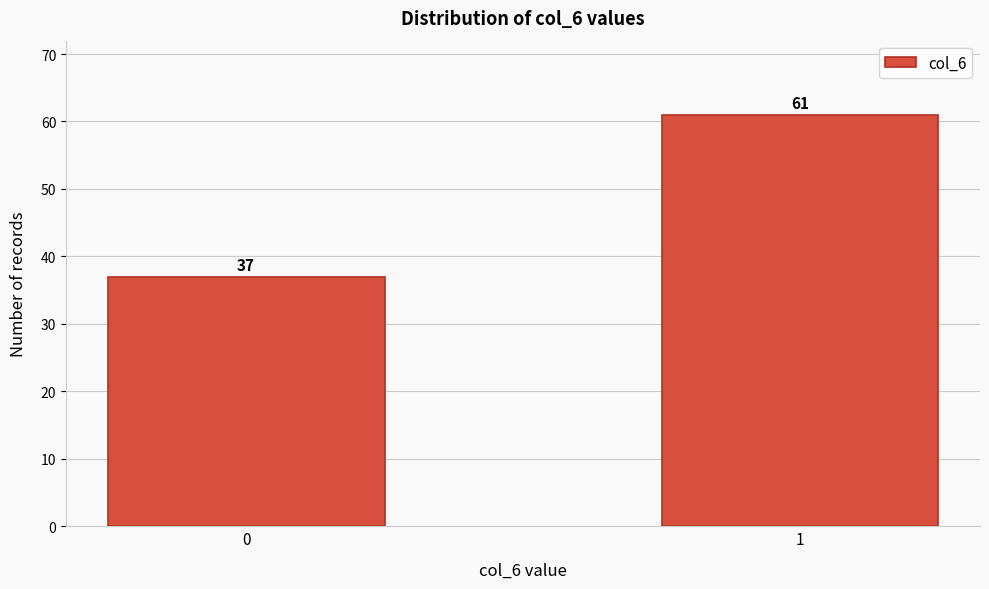

Reading left to right, what are all the values shown in this chart?

37	61